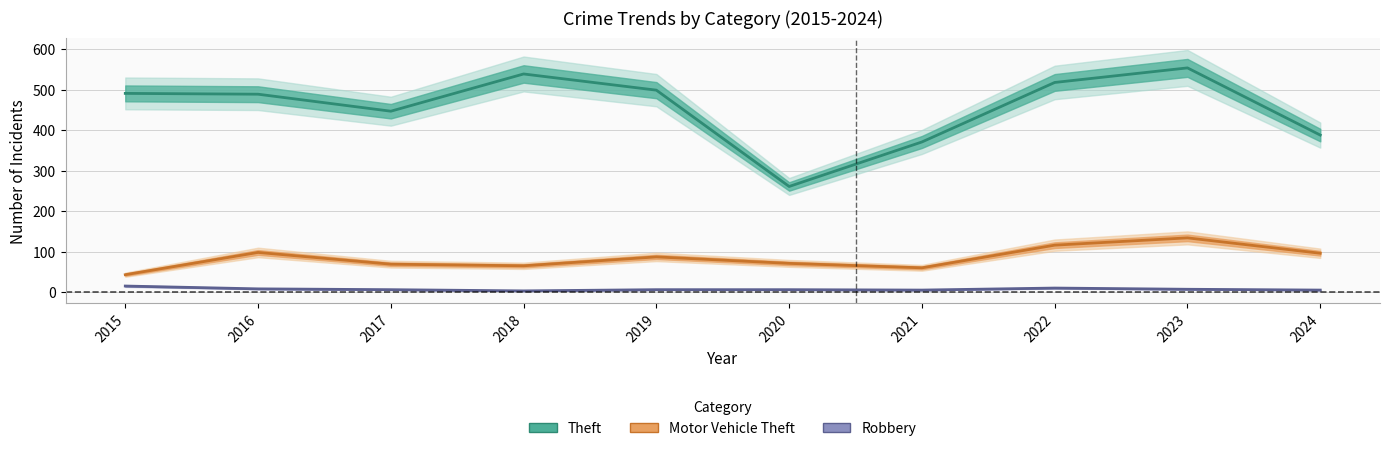

How many distinct data groups are displayed?

3